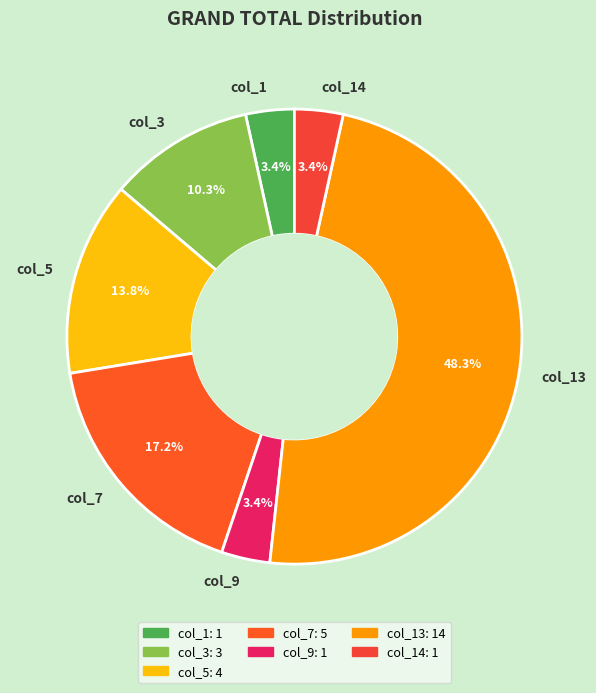

How many segments does this pie chart have?

7